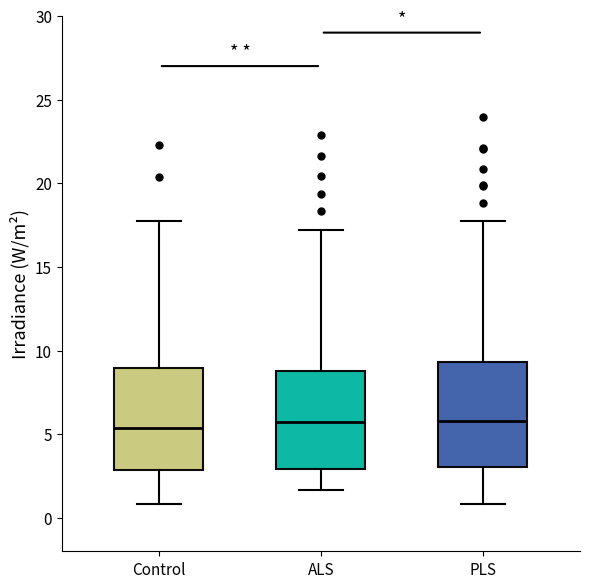

Reading left to right, read every box against the y-axis: the position of its median line, the range the box covers, and the ends of its whiskers. The values are not printed on the chart, so give them approximately, as read against the axis.

Control: median 5.5, box 3.0 to 9.0, whiskers 1.0 to 17.5
ALS: median 5.5, box 3.0 to 9.0, whiskers 1.5 to 17.0
PLS: median 6.0, box 3.0 to 9.5, whiskers 1.0 to 17.5